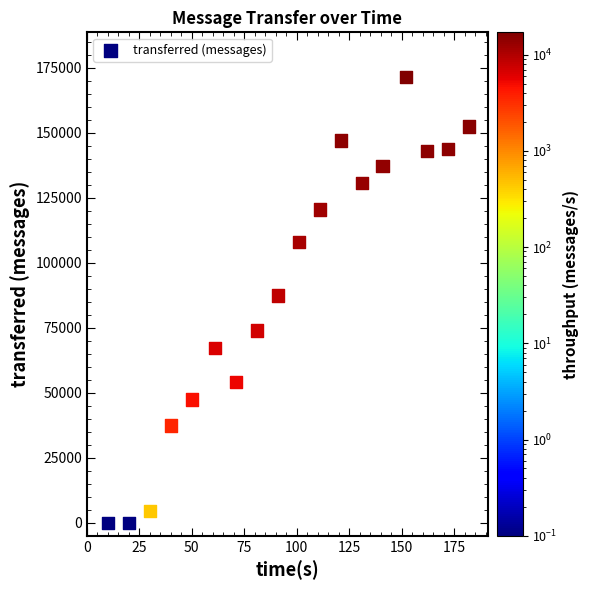

What is the range of X values (max minus min)?

172